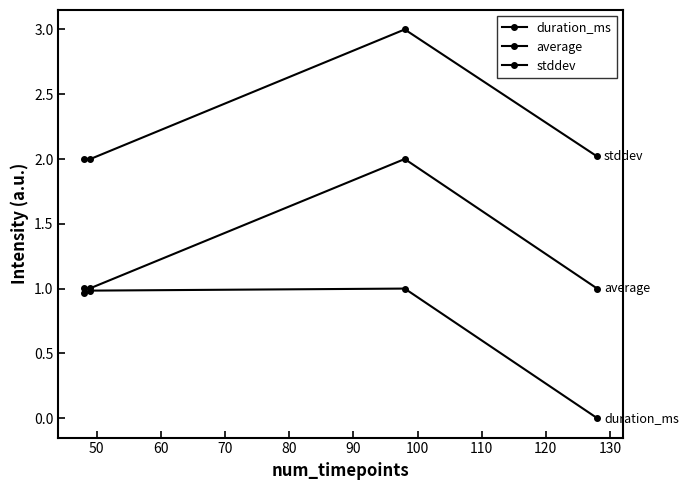

Rank the series by their maximum value, from lowest to highest.

duration_ms, average, stddev